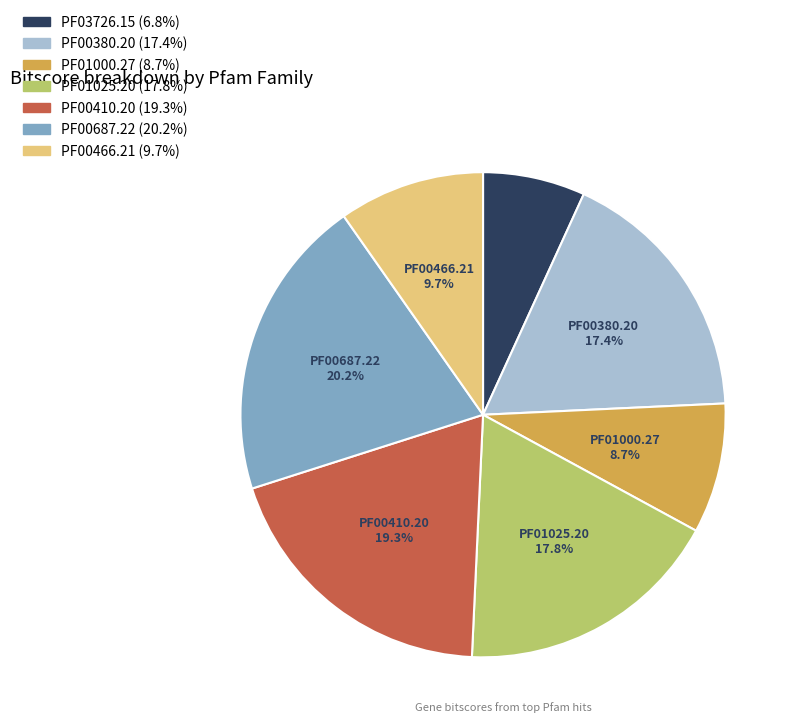

Does any single category account for the majority?

No